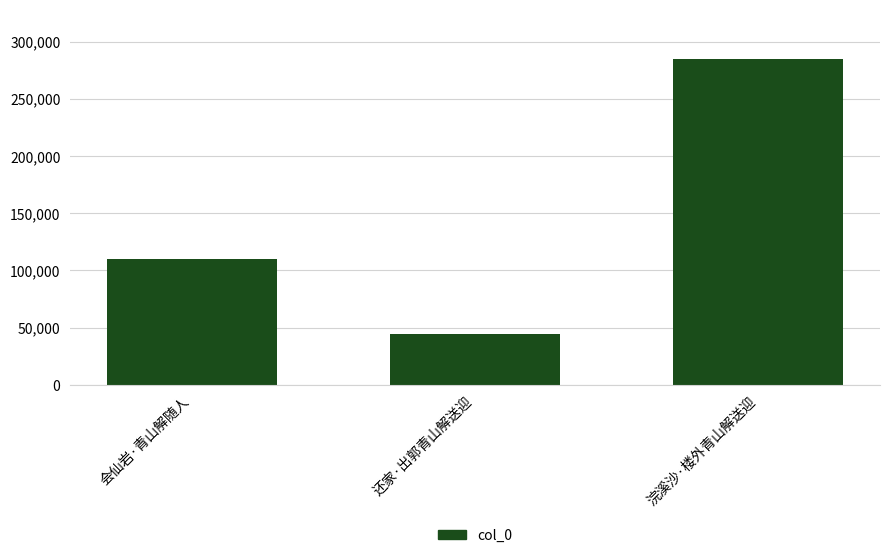

What is the value of the 3rd bar from the left?

285229